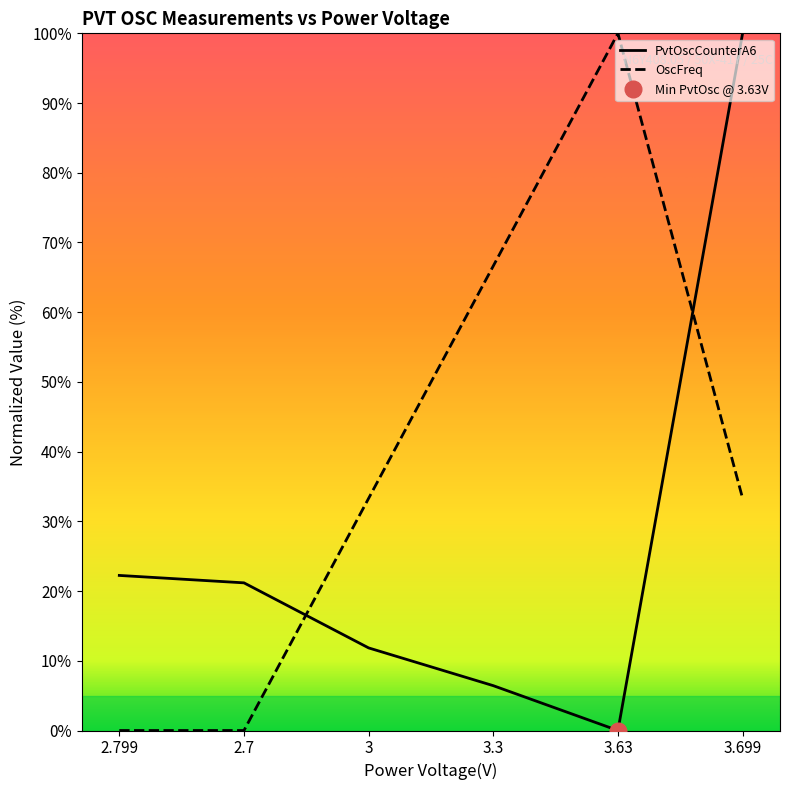

What position from the left is 3.699?

6